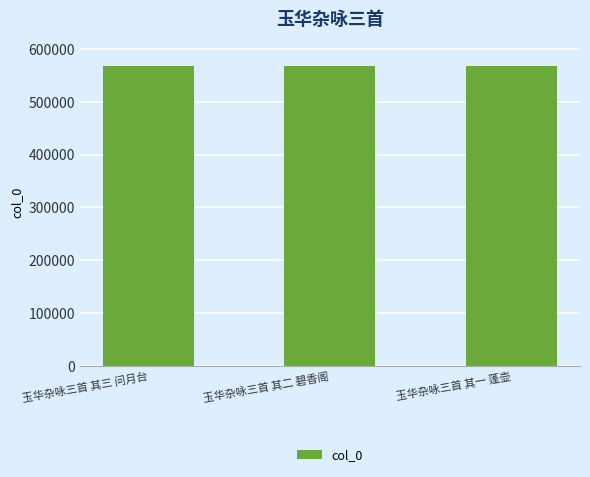

Count the number of categories in the chart.

3